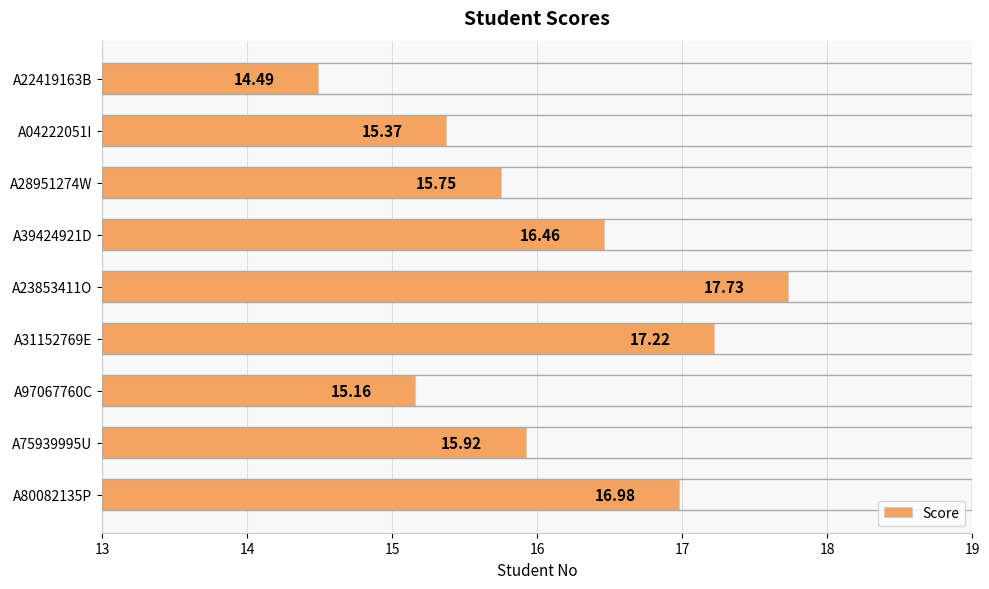

What is the sum of all values?

145.1